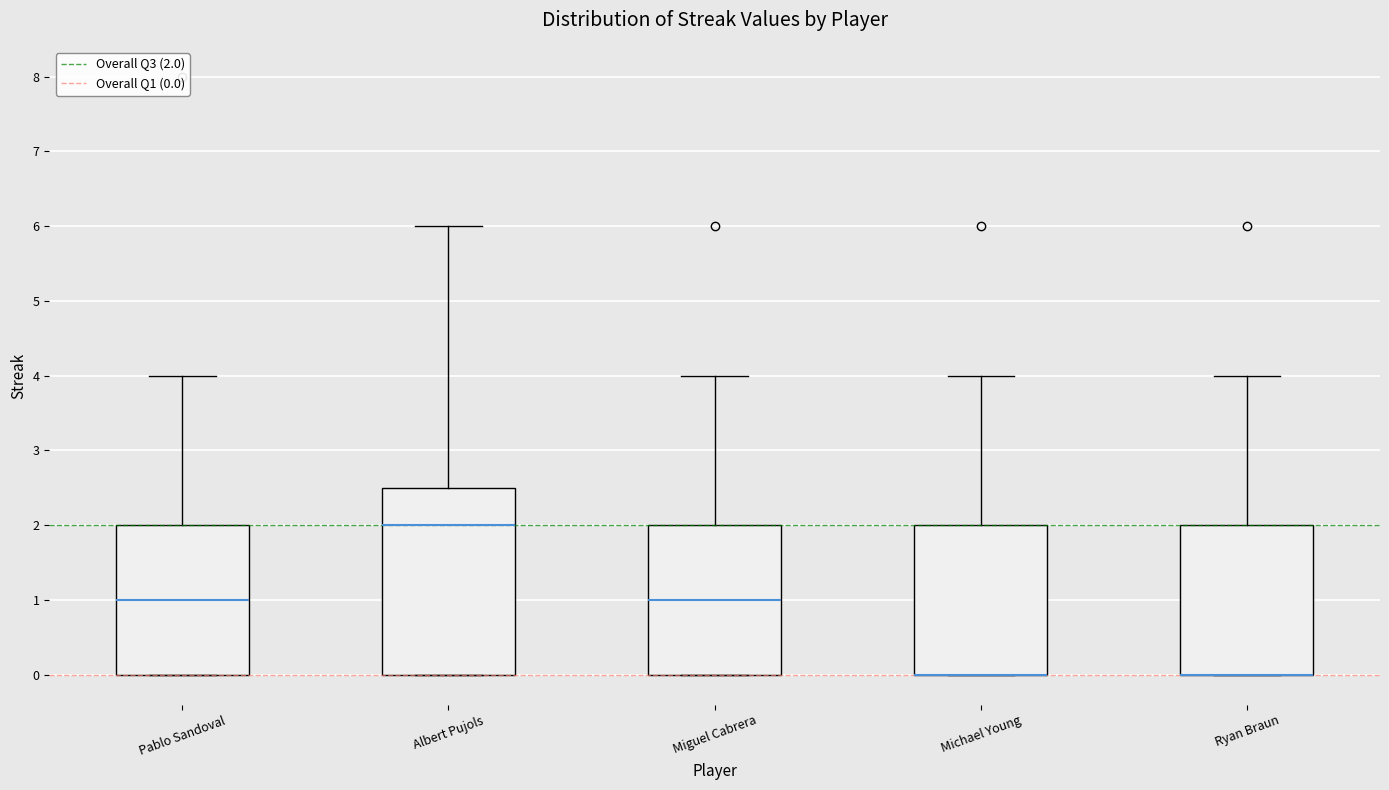

Reading left to right, read every box against the y-axis: the position of its median line, the range the box covers, and the ends of its whiskers. The values are not printed on the chart, so give them approximately, as read against the axis.

Pablo Sandoval: median 1.0, box 0.0 to 2.0, whiskers 0.0 to 4.0
Albert Pujols: median 2.0, box 0.0 to 2.5, whiskers 0.0 to 6.0
Miguel Cabrera: median 1.0, box 0.0 to 2.0, whiskers 0.0 to 4.0
Michael Young: median 0.0 (drawn on the box's lower edge), box 0.0 to 2.0, whiskers 0.0 to 4.0
Ryan Braun: median 0.0 (drawn on the box's lower edge), box 0.0 to 2.0, whiskers 0.0 to 4.0